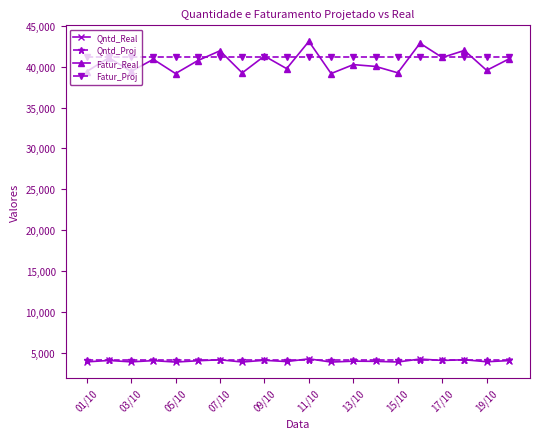

Which series has the largest range (max minus min)?

Fatur_Real